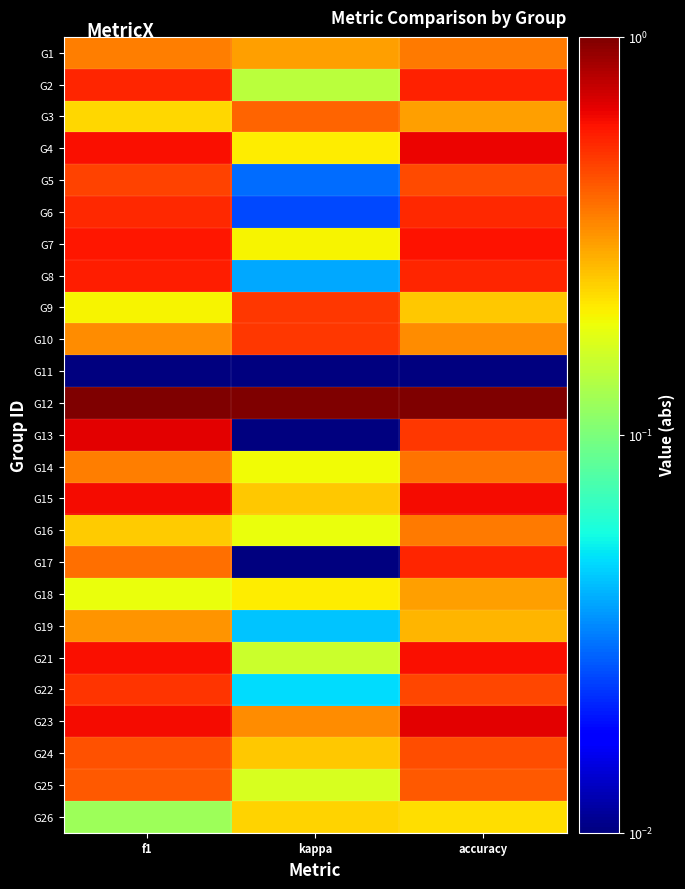

At which category is the sum across all series the highest?

accuracy